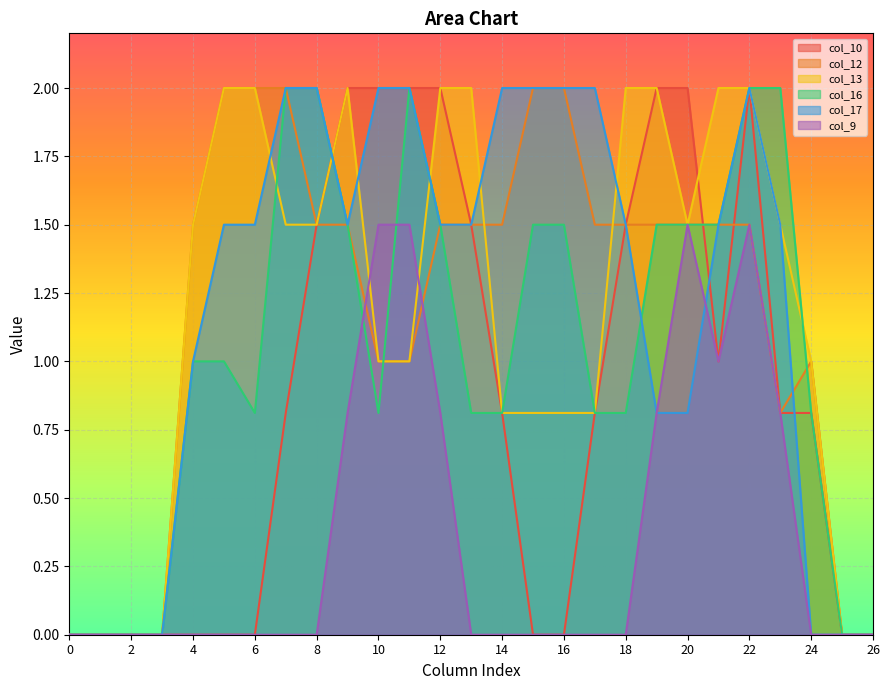

The col_9 series shows 1.0 at 24. True or false?

False